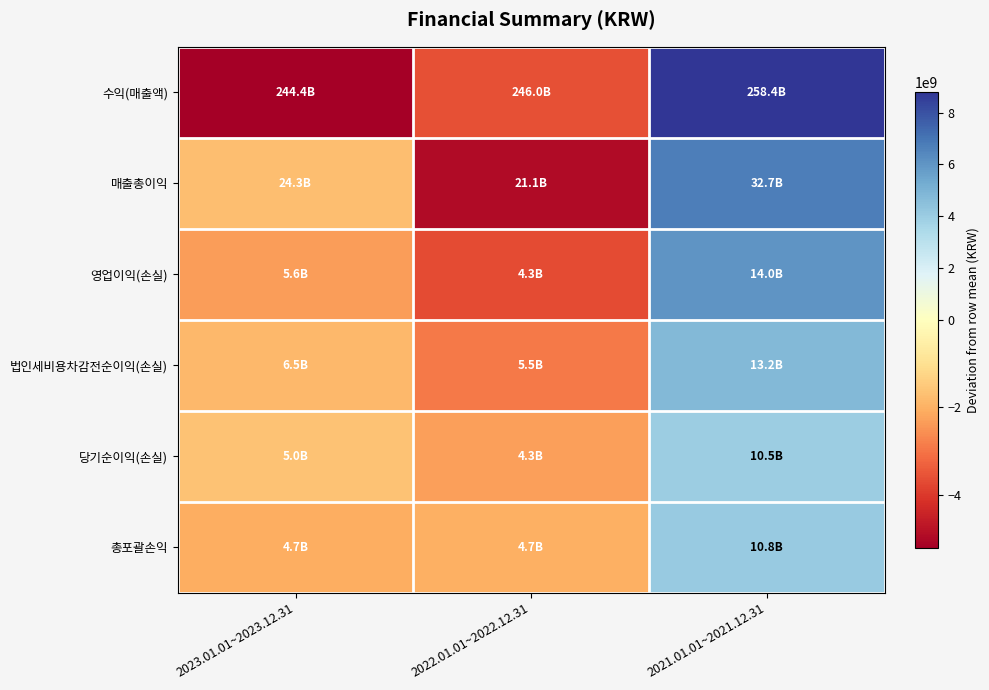

Reading left to right, extract all data points from this chart.

수익(매출액): 2023.01.01~2023.12.31=-5203060854.0	2022.01.01~2022.12.31=-3599297049.0	2021.01.01~2021.12.31=8802357903.0
매출총이익: 2023.01.01~2023.12.31=-1738947209.3	2022.01.01~2022.12.31=-4935349872.3	2021.01.01~2021.12.31=6674297081.7
영업이익(손실): 2023.01.01~2023.12.31=-2339672984.7	2022.01.01~2022.12.31=-3685731938.7	2021.01.01~2021.12.31=6025404923.3
법인세비용차감전순이익(손실): 2023.01.01~2023.12.31=-1860158987.7	2022.01.01~2022.12.31=-2918951680.7	2021.01.01~2021.12.31=4779110668.3
당기순이익(손실): 2023.01.01~2023.12.31=-1638390541.0	2022.01.01~2022.12.31=-2294041361.0	2021.01.01~2021.12.31=3932431902.0
총포괄손익: 2023.01.01~2023.12.31=-2050418176.7	2022.01.01~2022.12.31=-2023823586.7	2021.01.01~2021.12.31=4074241763.3